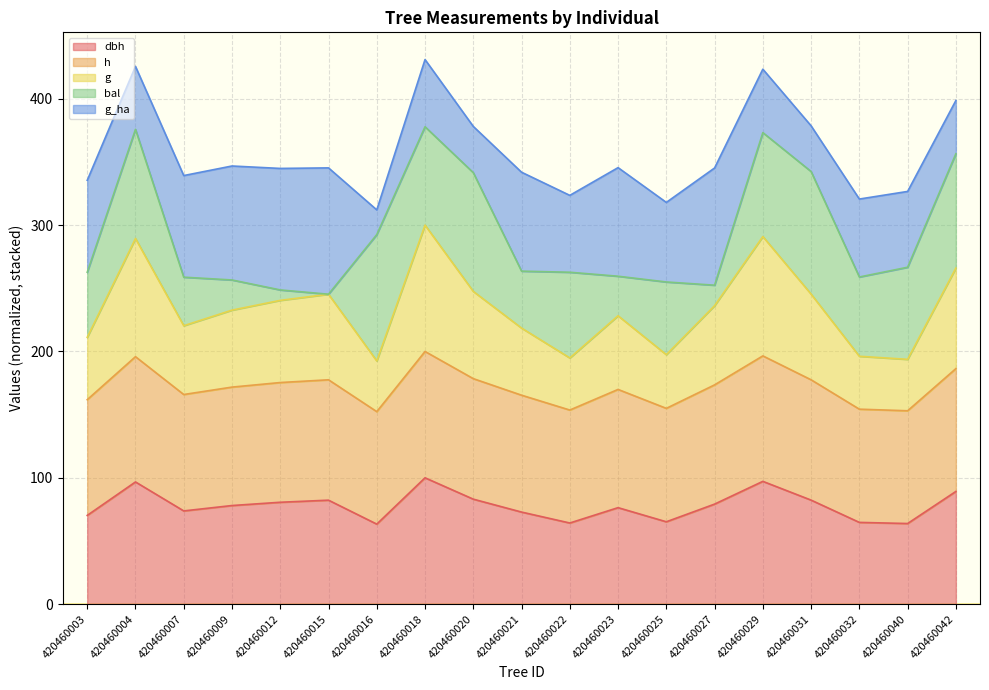

True or false: g and h intersect in this chart.

False